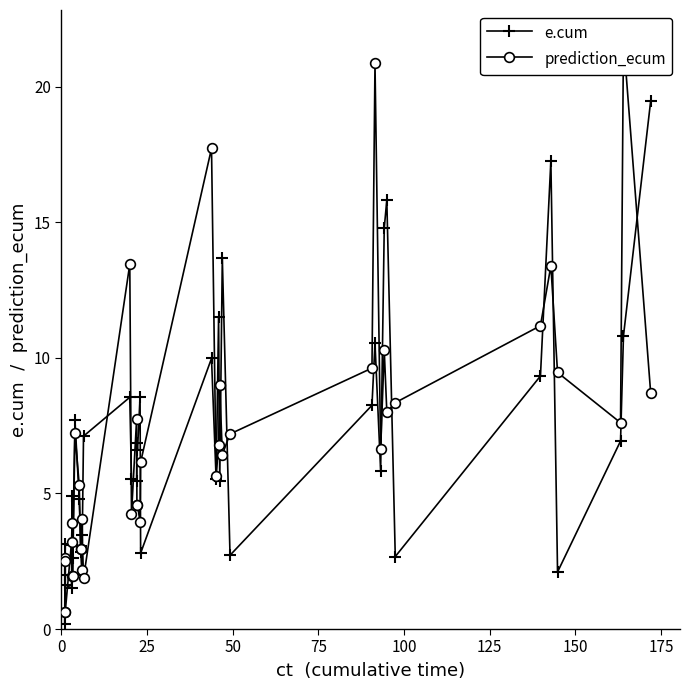

What is the value of the prediction_ecum point at the 21st from the left?

3.9